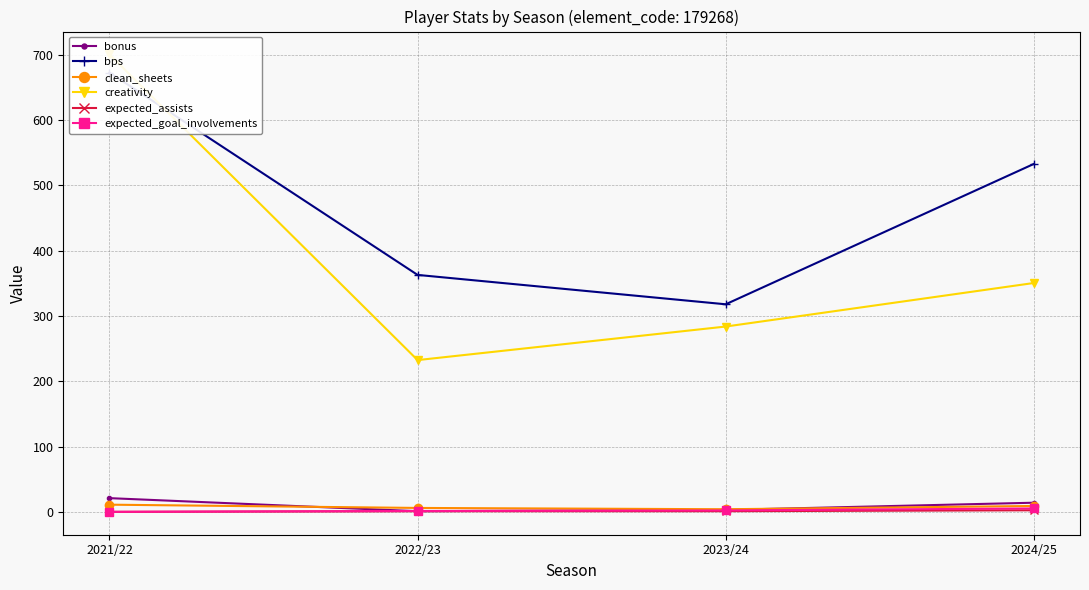

Where does the expected_assists series first go above 1?

2023/24